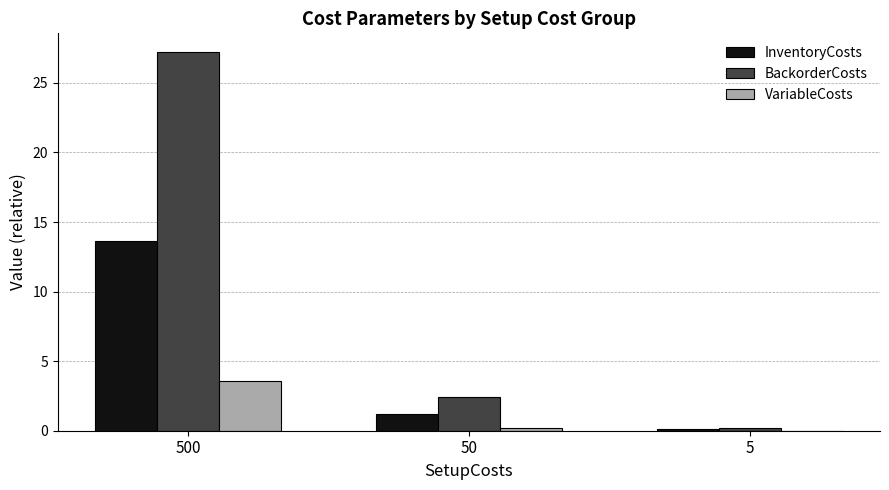

Between 500 and 5, which series saw the biggest shift?

BackorderCosts